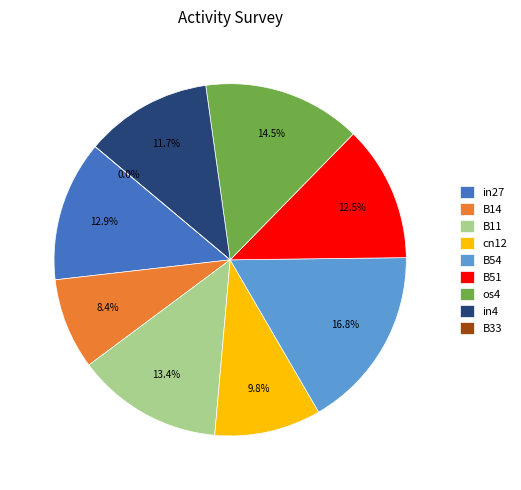

Combined, do in27 and cn12 account for over 50%?

No